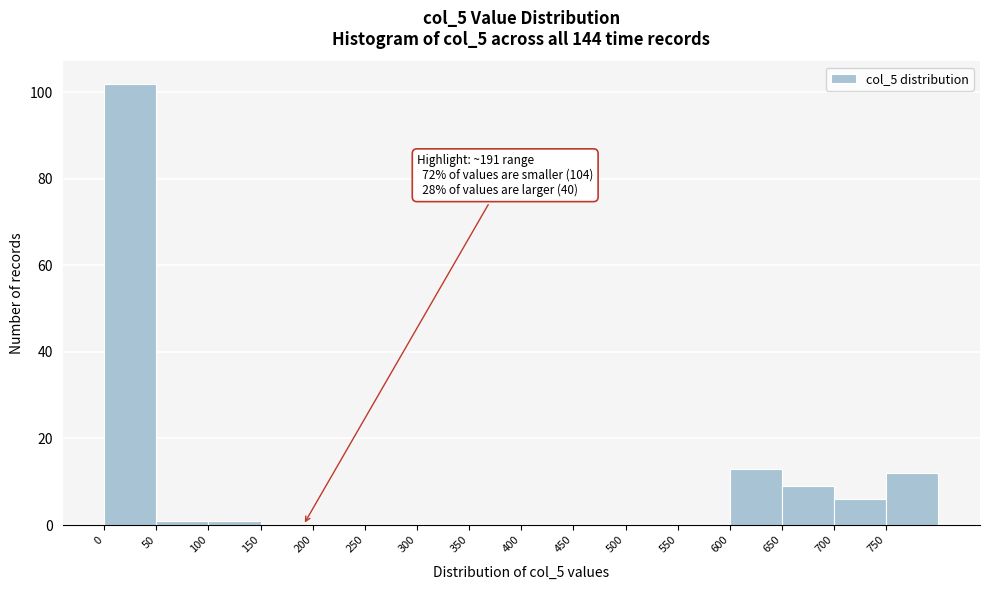

Which range on the x-axis has the tallest bar?

0 to 50